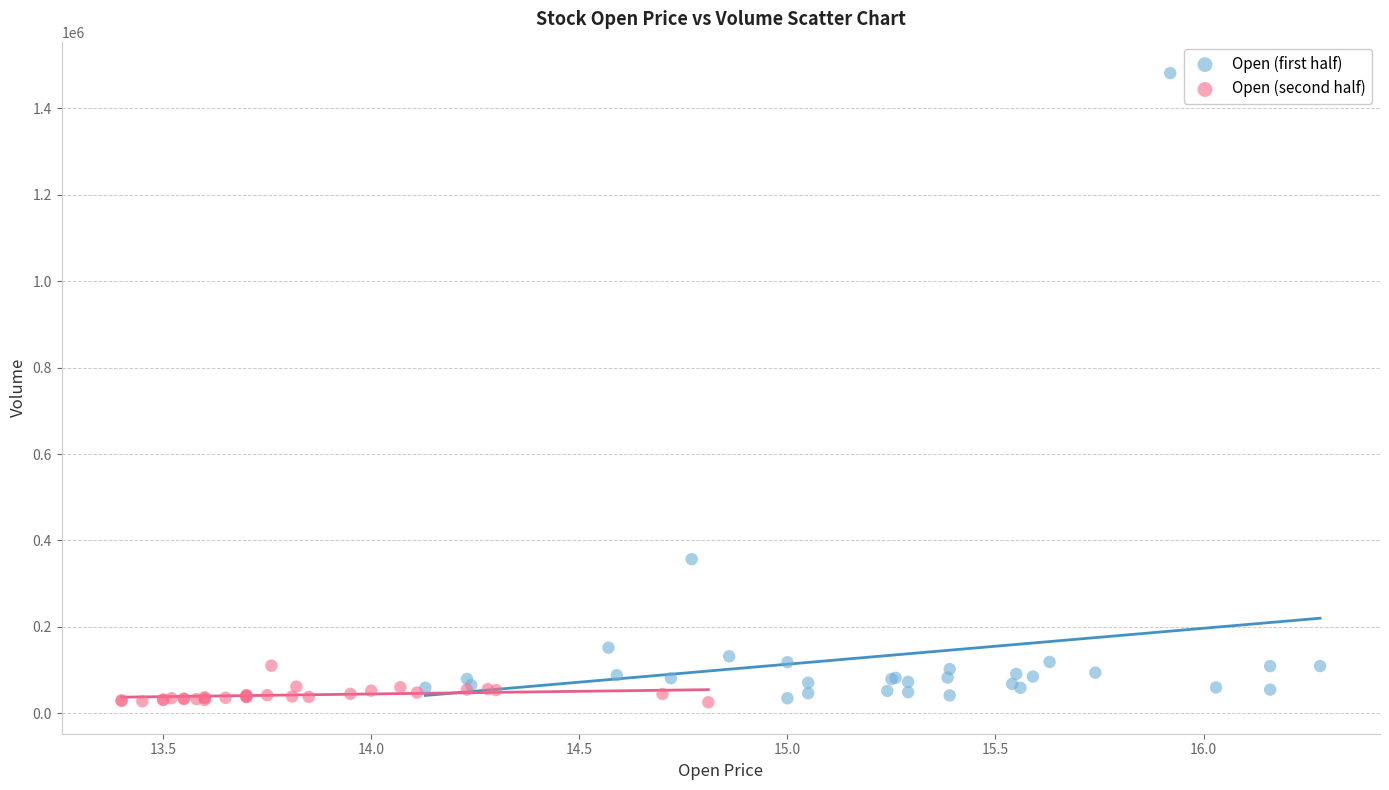

Which series contains the highest Y value?

Open (first half)